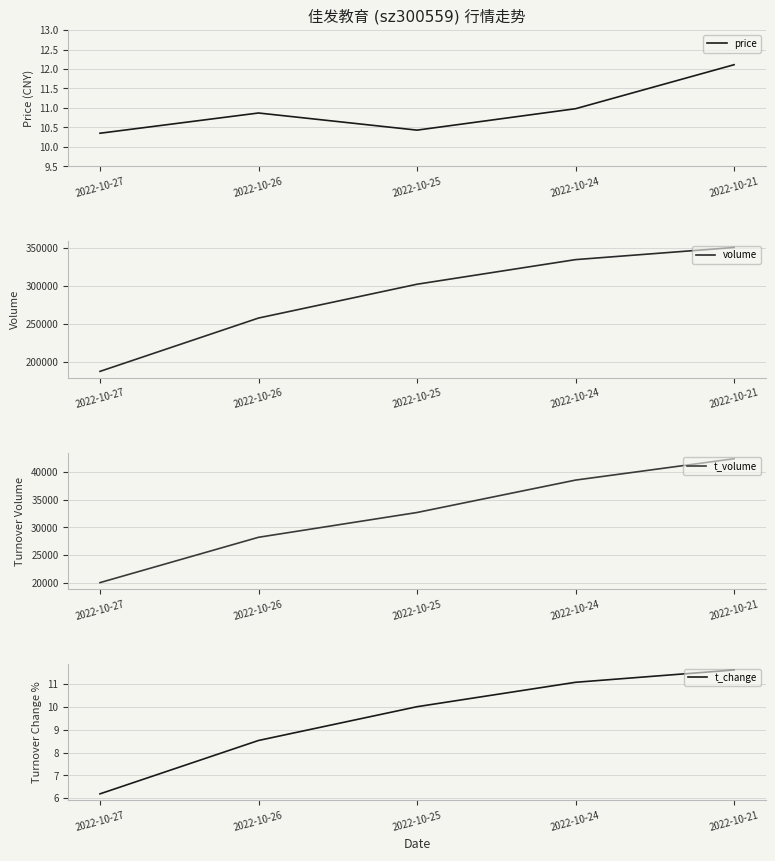

What is the difference between the maximum and minimum values in the t_volume series?

22467